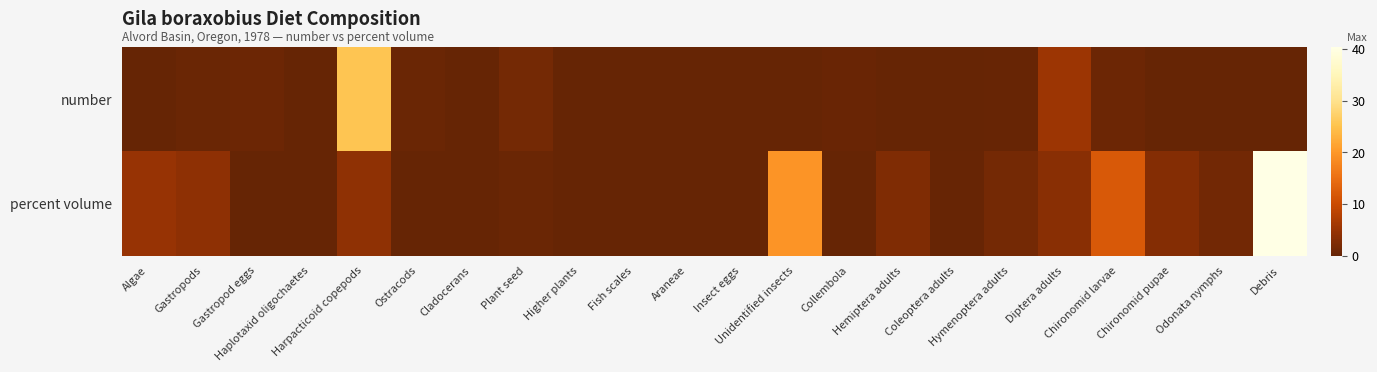

What is the spread (max minus min) of values at Plant seed?

1.0